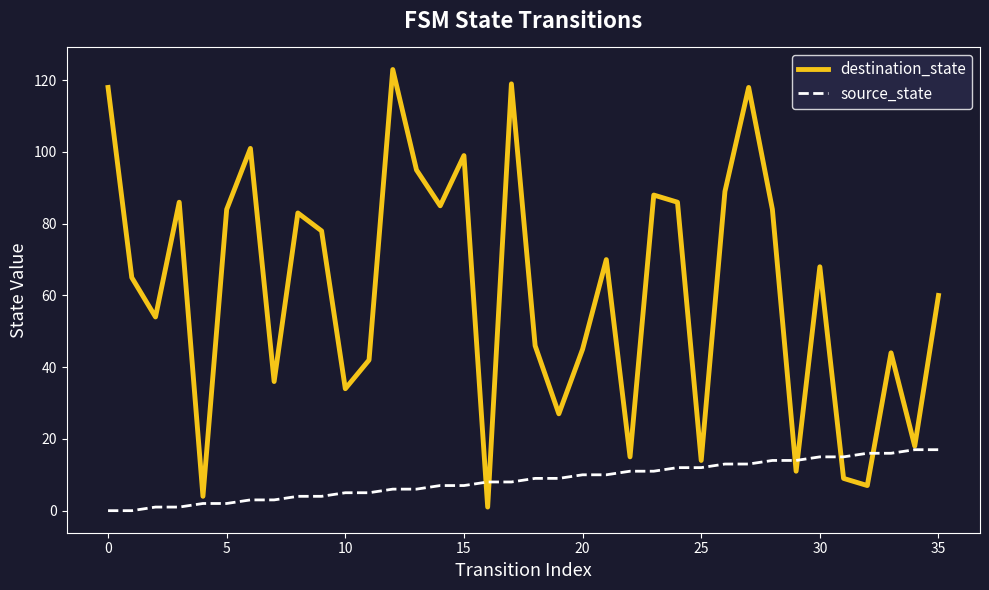

List the series in order of their overall mean, lowest first.

source_state, destination_state